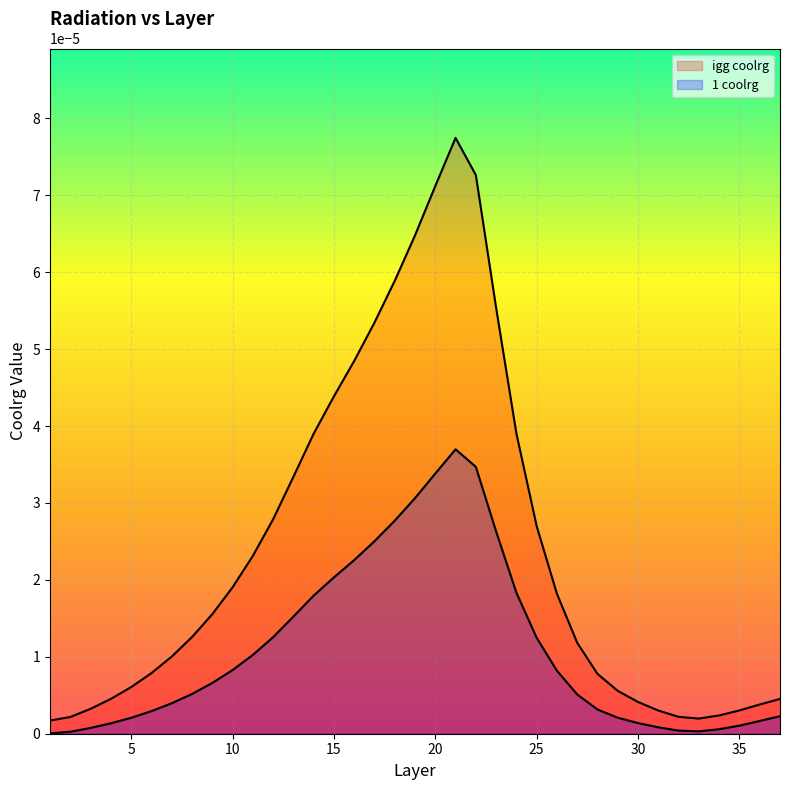

At which category does 1 coolrg reach its first local valley?

33